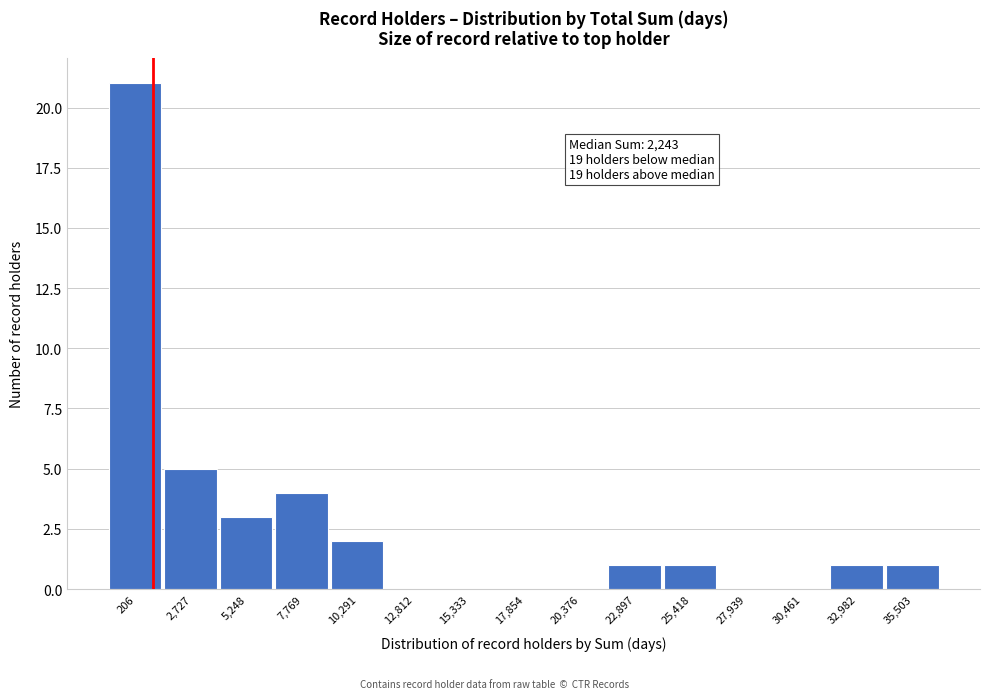

Reading left to right, what are all the values shown in this chart?

206=21	2,727=5	5,248=3	7,769=4	10,291=2	12,812=0	15,333=0	17,854=0	20,376=0	22,897=1	25,418=1	27,939=0	30,461=0	32,982=1	35,503=1